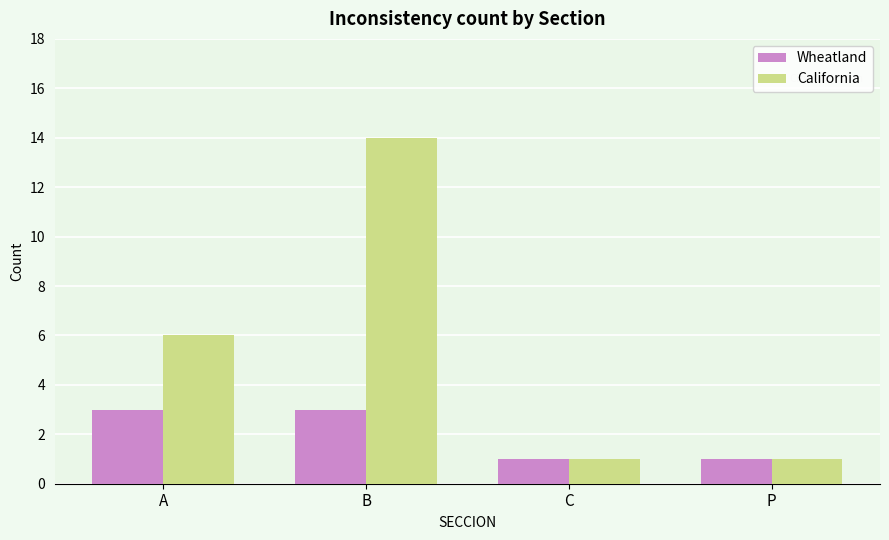

Which series has the largest total across all categories?

California